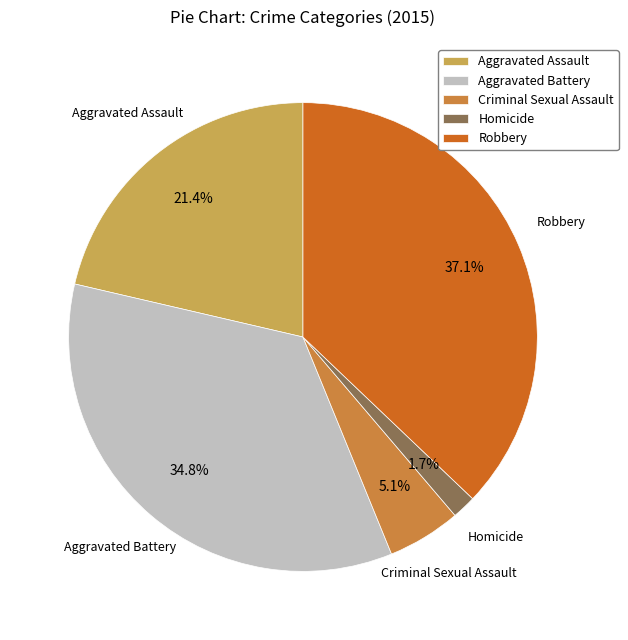

Which slice is the largest?

Robbery